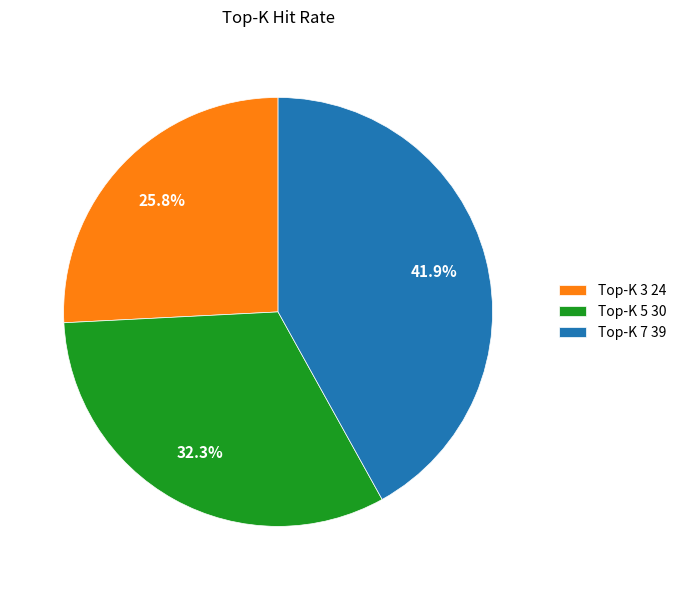

Rank the categories by value from highest to lowest.

Top-K 7 39, Top-K 5 30, Top-K 3 24